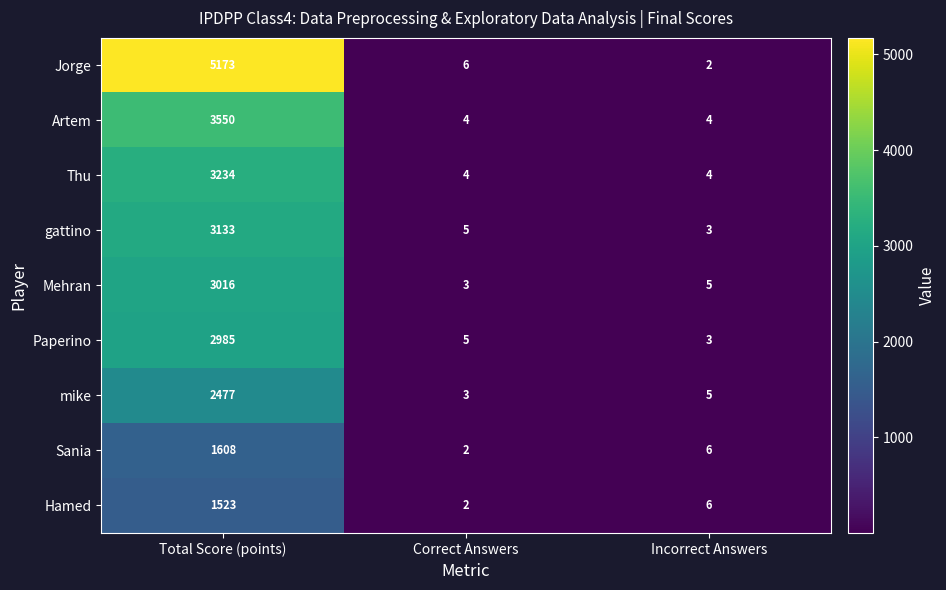

What is the spread (max minus min) of values at Correct Answers?

4